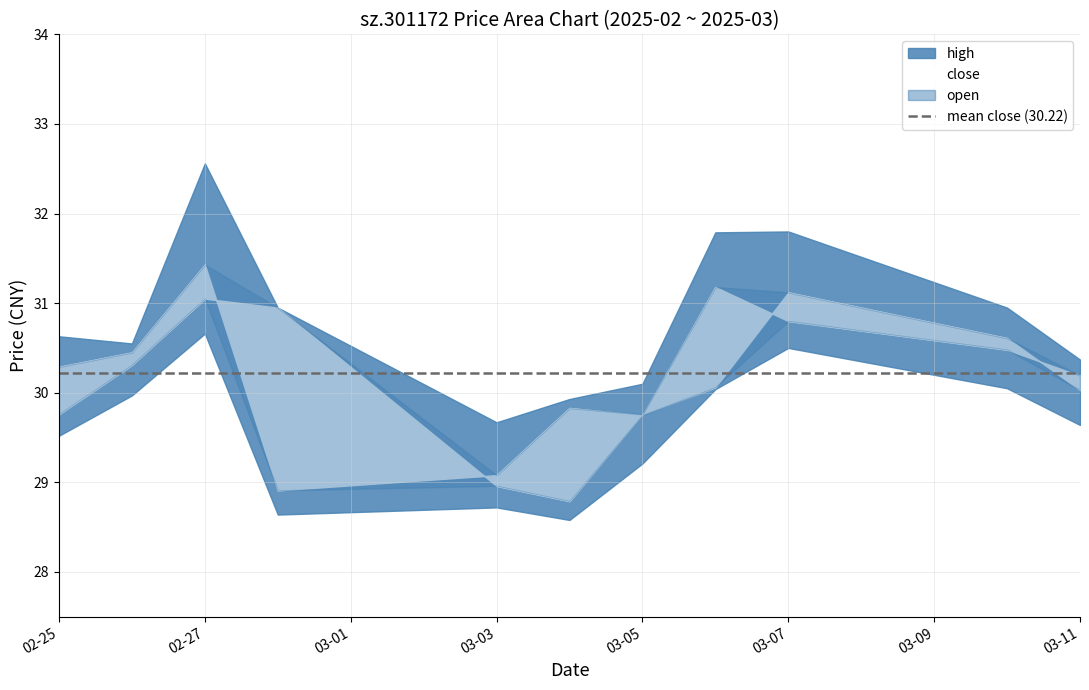

Reading left to right, list all the values displayed in this chart.

low: 29.5	30.0	30.7	28.6	28.7	28.6	29.2	30.0	30.5	30.1	29.6
close: 30.3	30.4	31.4	28.9	29.1	29.8	29.8	31.2	30.8	30.5	30.2
open: 29.8	30.3	31.1	30.9	29.0	28.8	29.8	30.1	31.1	30.6	30.0
high: 30.6	30.6	32.6	30.9	29.7	29.9	30.1	31.8	31.8	30.9	30.4